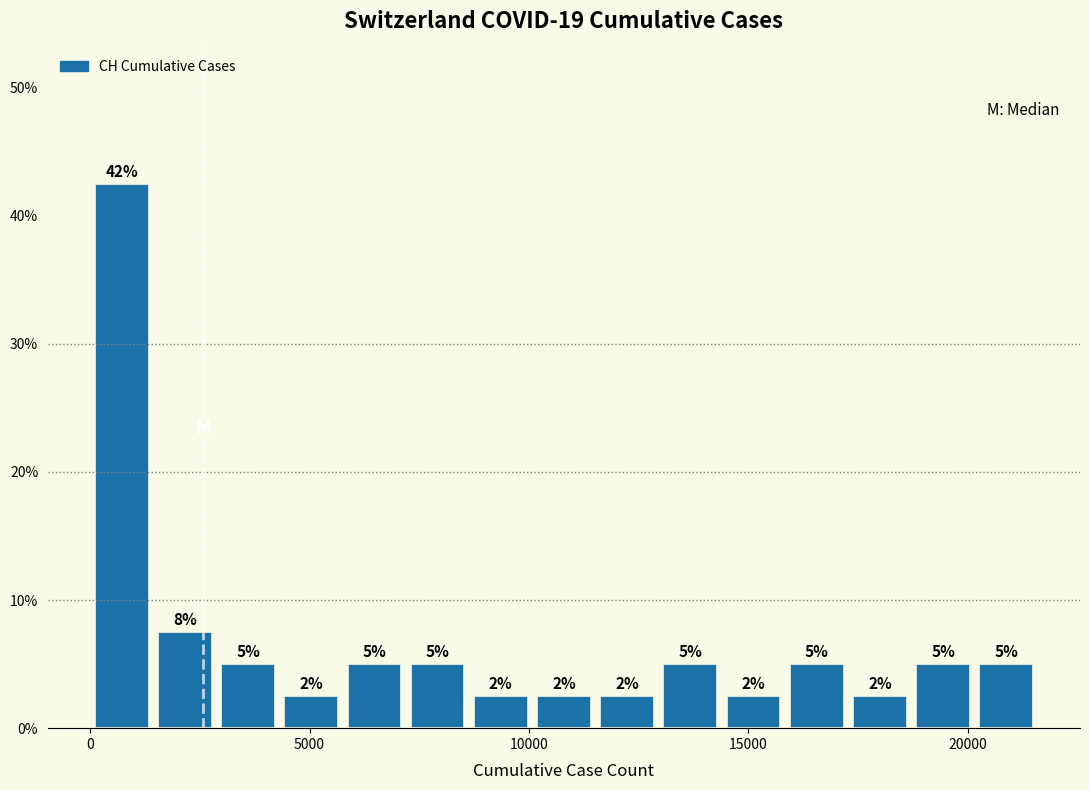

Read against the x-axis, roughly where is the centre of the tallest bar?

500